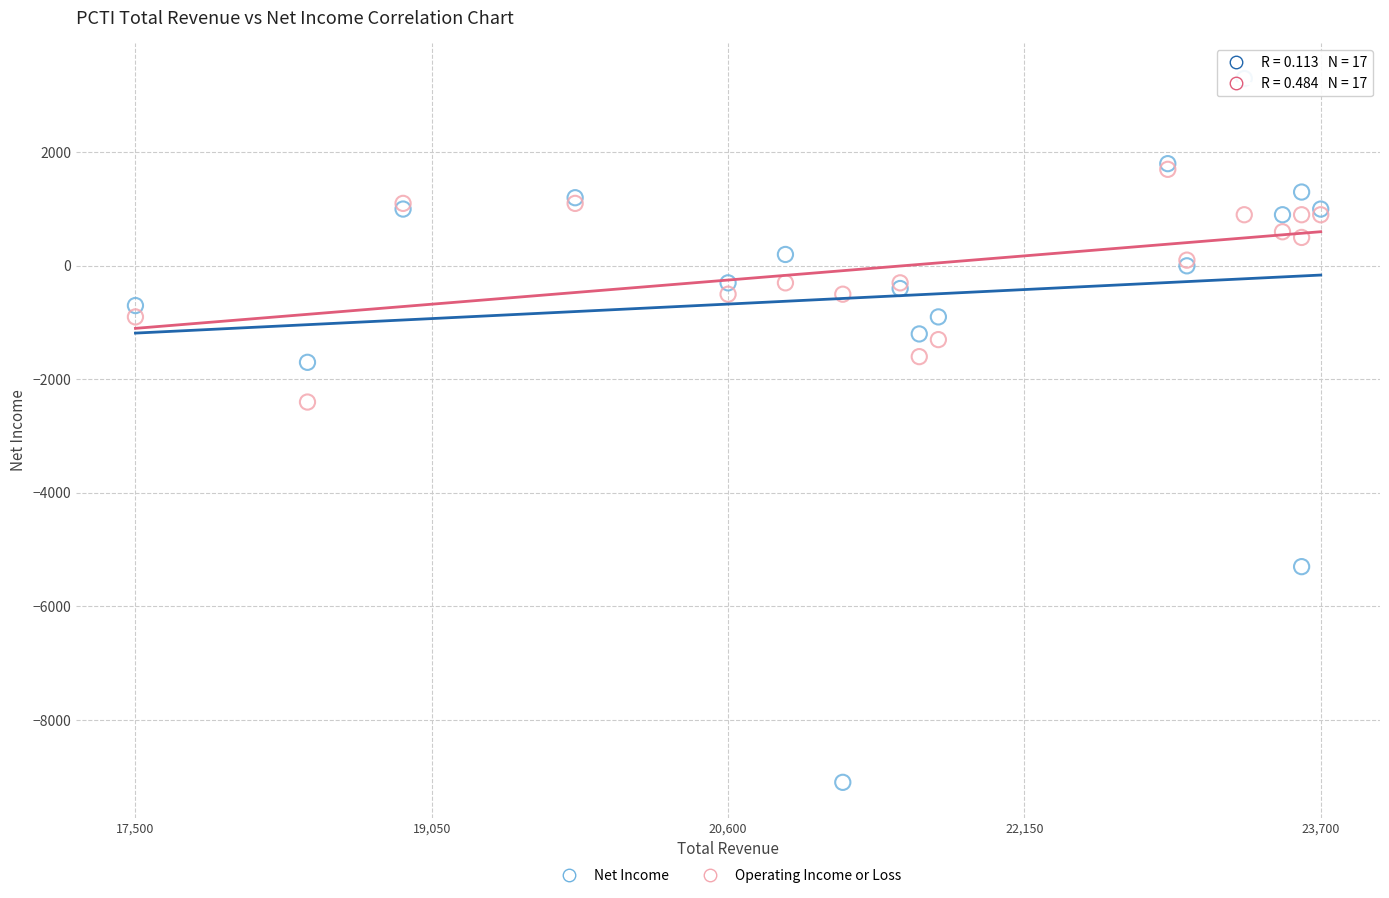

Across all series, what Y value is closest to -2900?

-2400